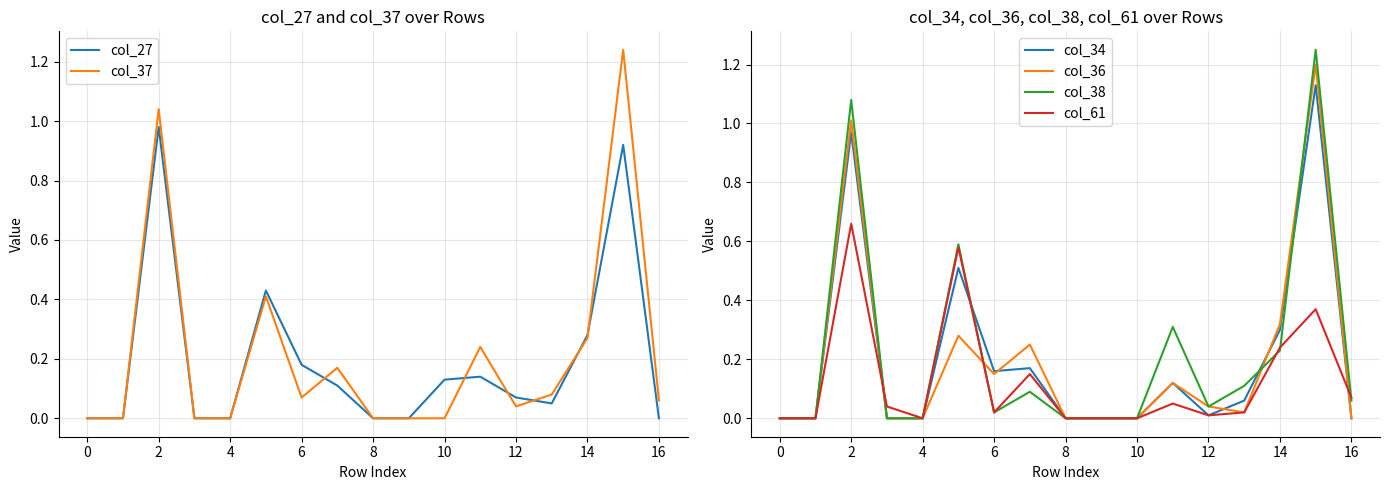

What is the average value of the col_27 series?

0.2